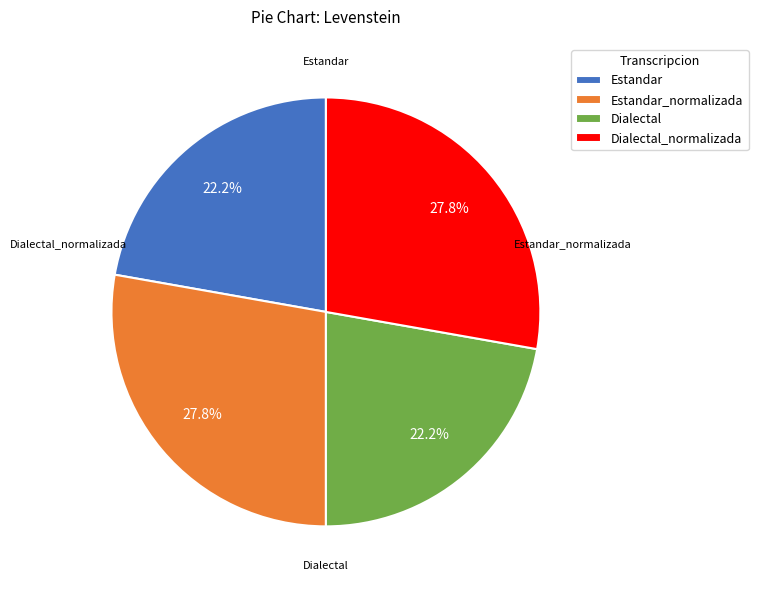

Is there any slice that represents more than half of the pie?

No